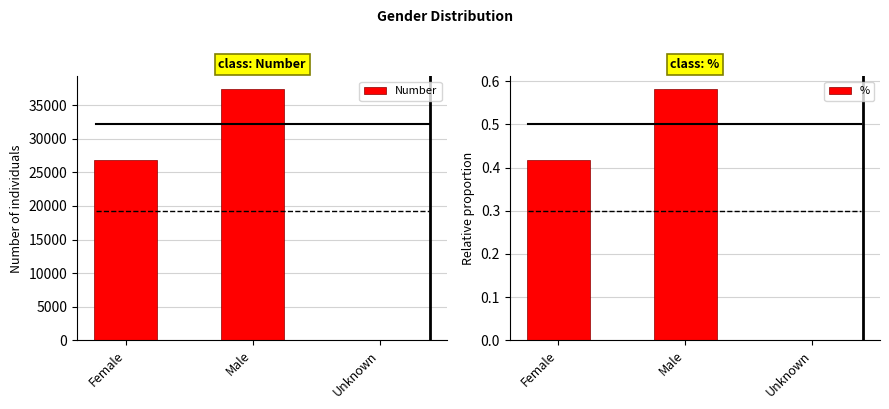

What are all the series names shown in the legend?

Number, %